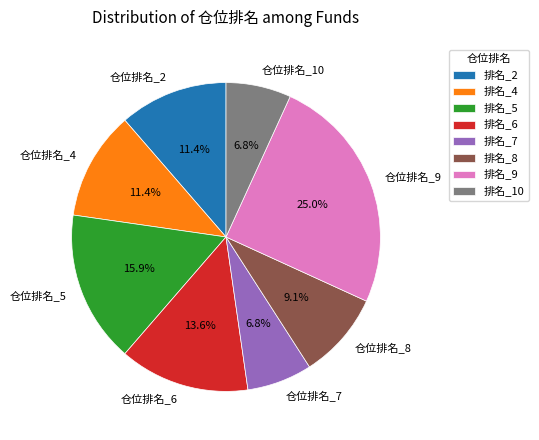

To the nearest percent, what is the difference between the 仓位排名_8 and 仓位排名_5 slice percentages?

7%